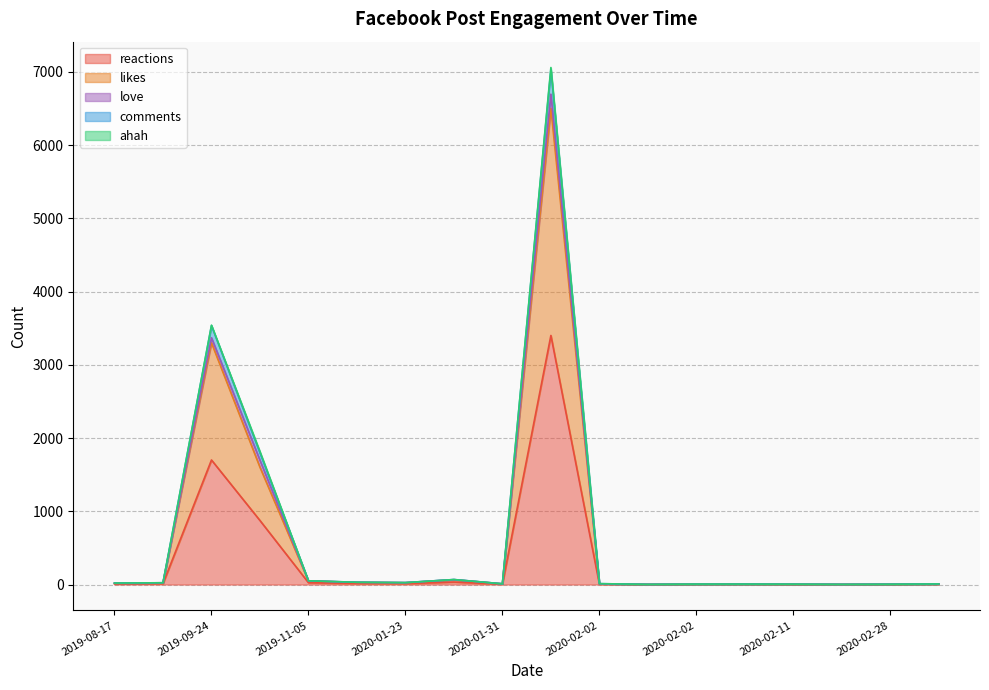

How many categories are shown in the chart?

18